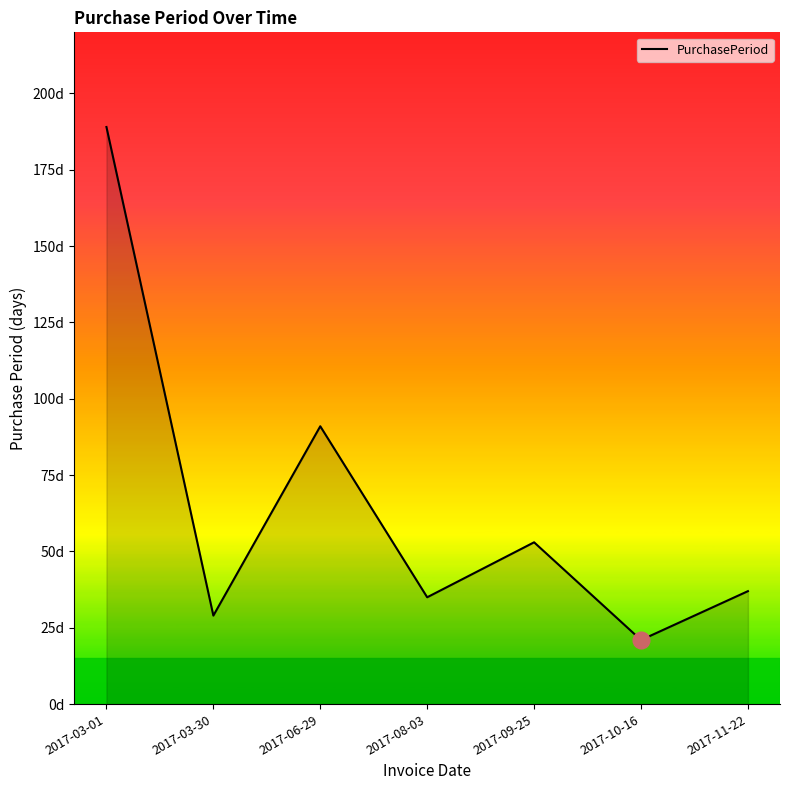

What is the sum of the values at 2017-10-16 and 2017-11-22?

58